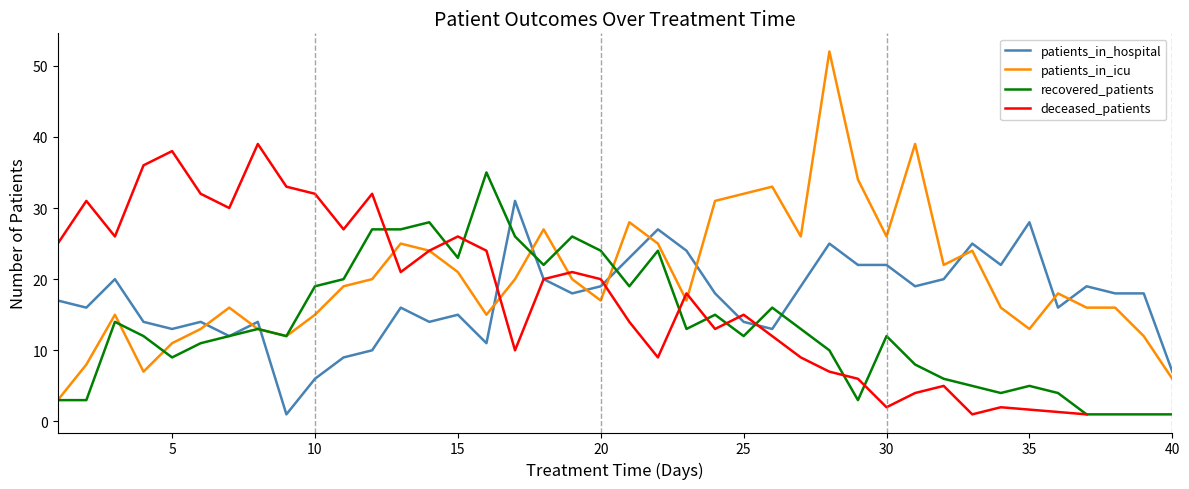

The patients_in_hospital series shows 6 at 10. True or false?

True